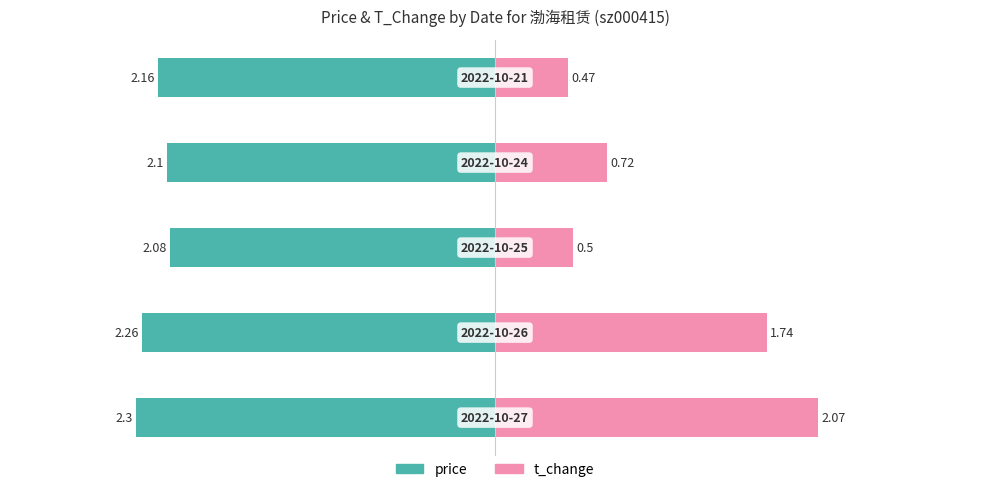

What is the difference between the maximum and minimum values in the price series?

0.2